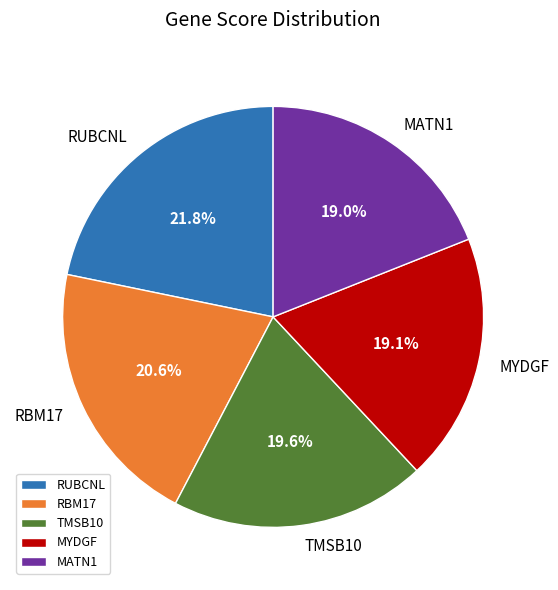

To the nearest percent, what is the average slice percentage?

20%